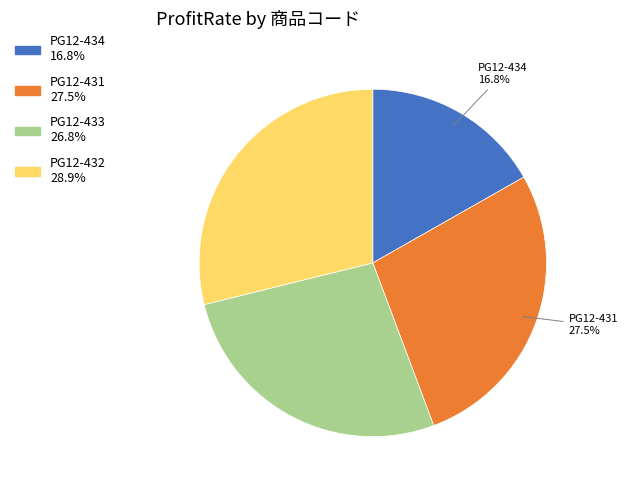

Is there a majority slice in this chart?

No